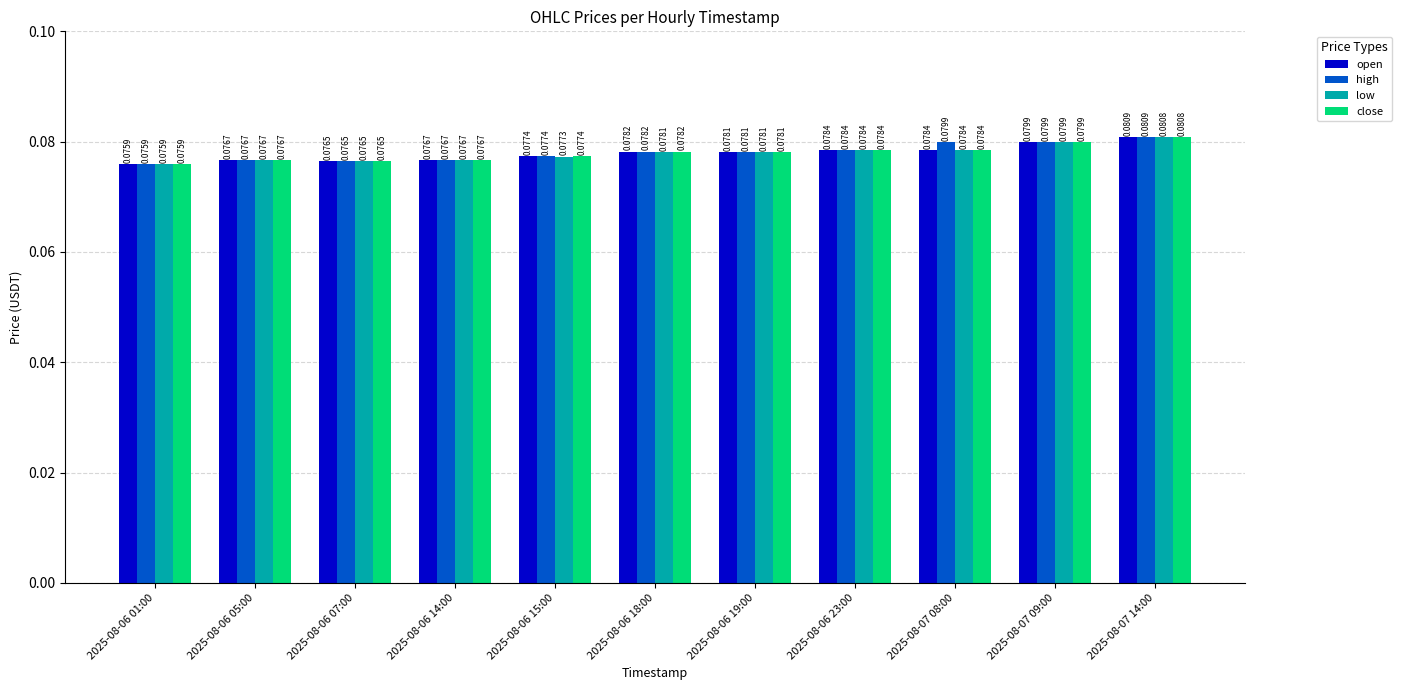

Which series changed the most between 2025-08-06 05:00 and 2025-08-07 08:00?

high